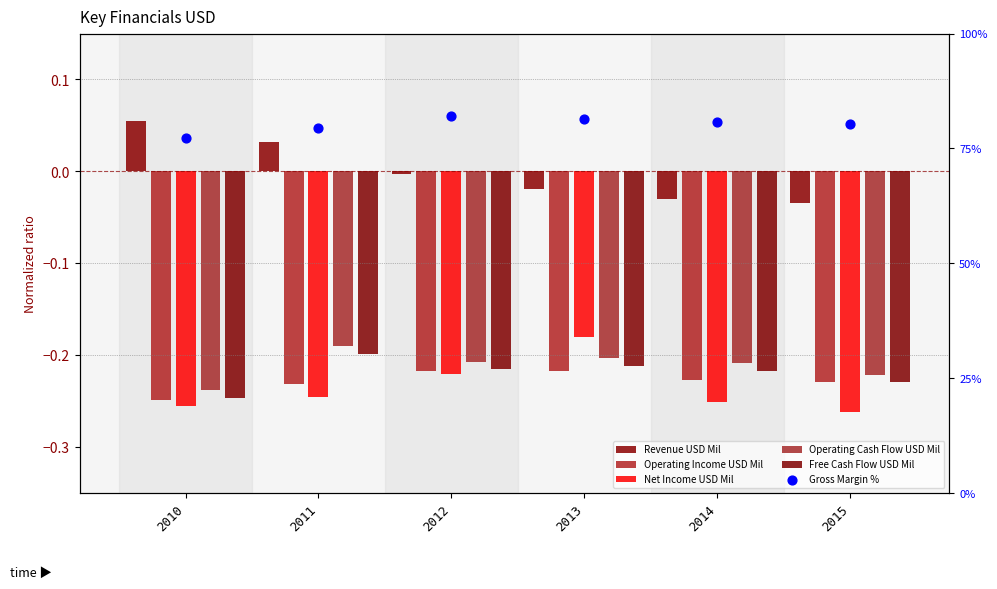

Which series has the largest total across all categories?

Gross Margin %